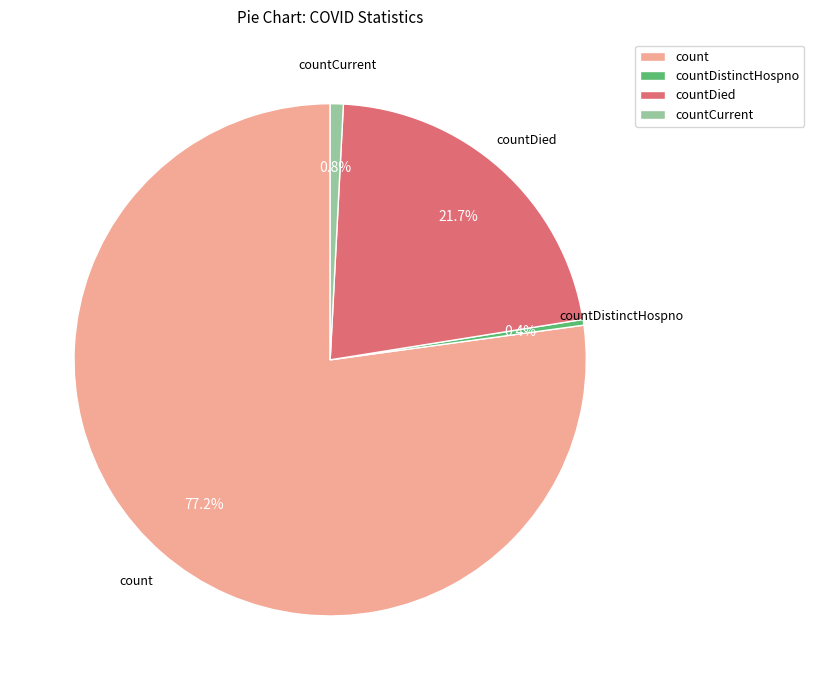

Between countDistinctHospno and countDied, which is larger?

countDied